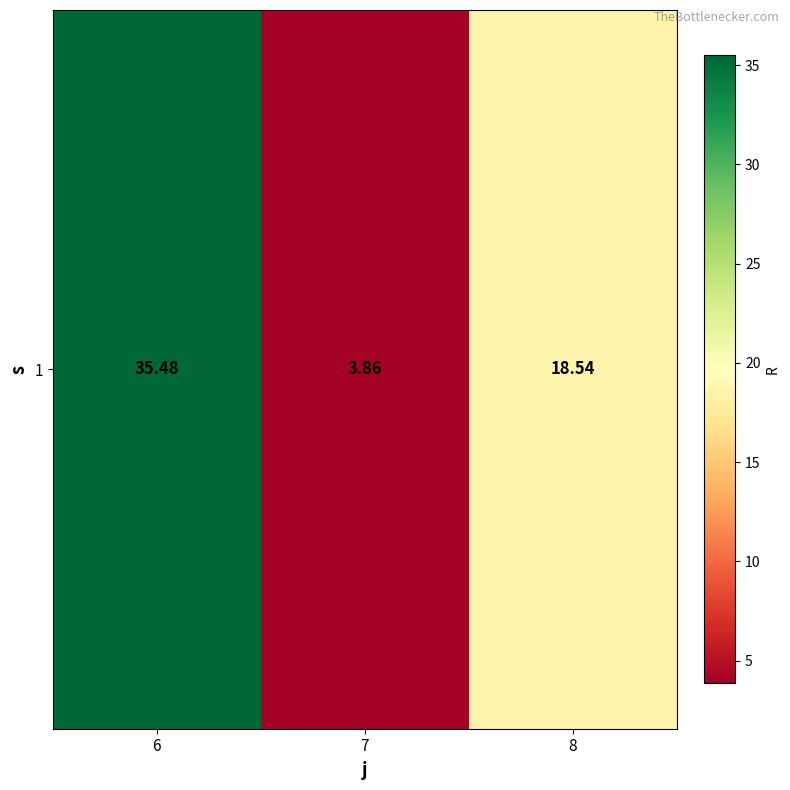

What is the difference between the maximum and minimum values?

31.6